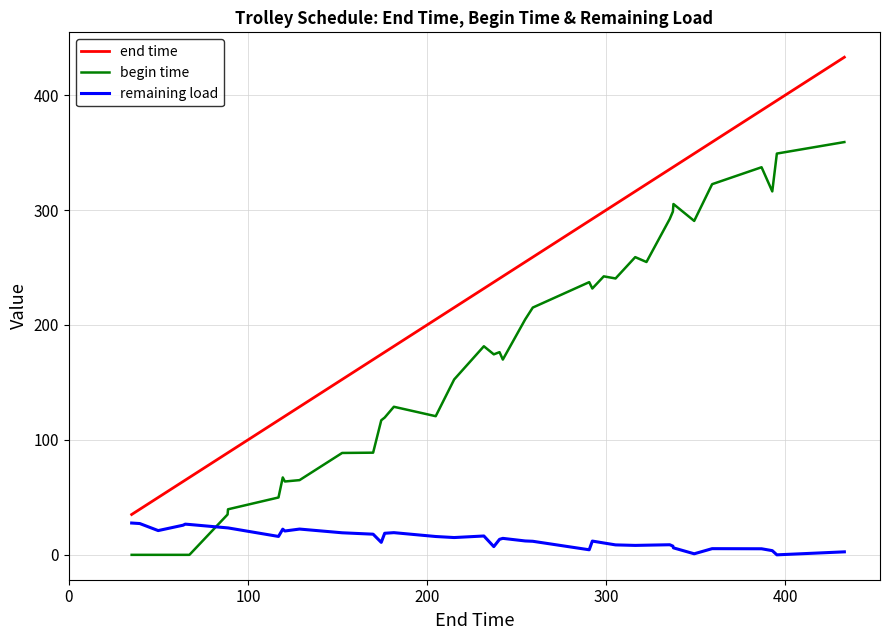

What is the greatest value displayed?

432.9